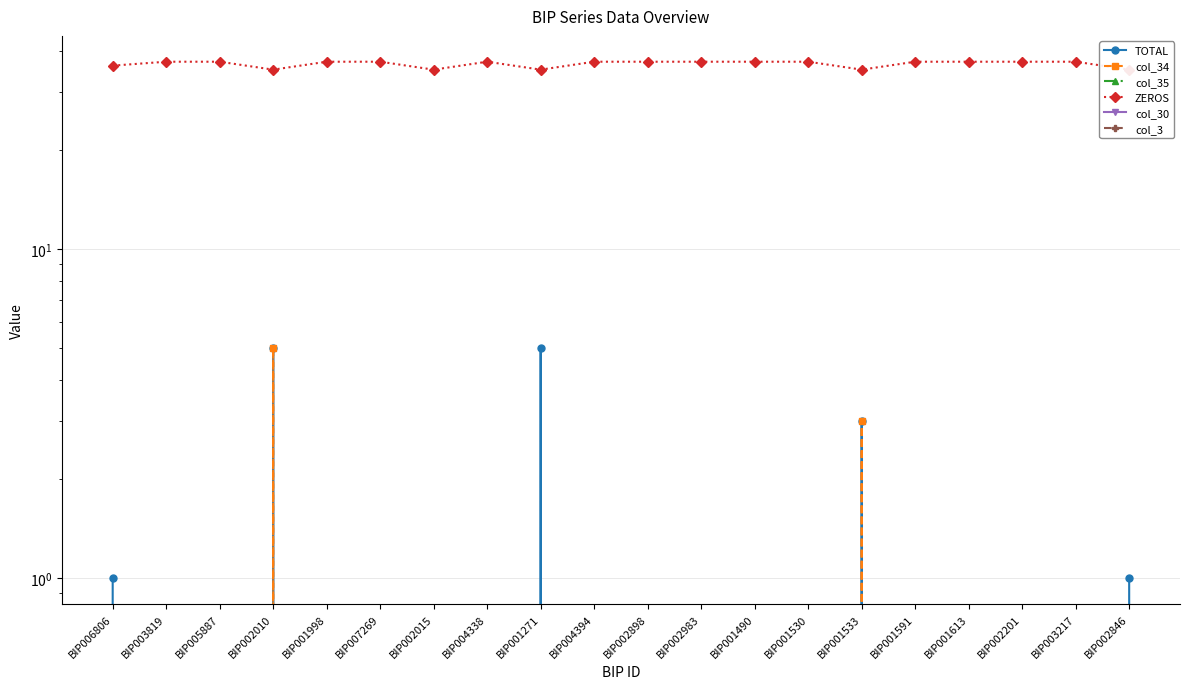

At which category does the chart reach its peak across all series?

BIP003819